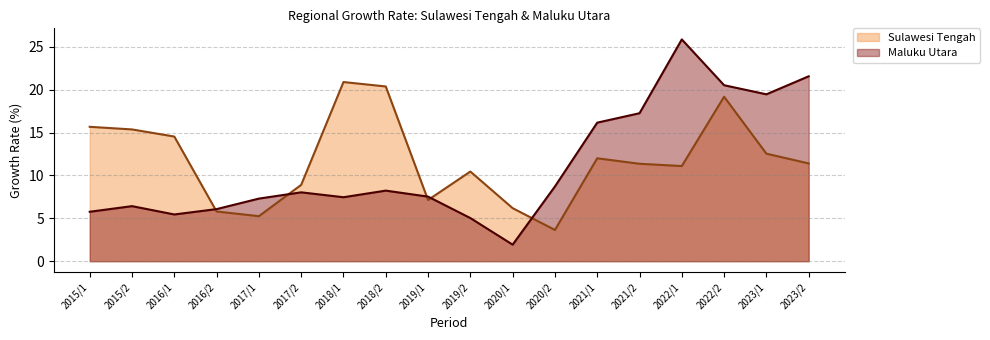

True or false: Sulawesi Tengah and Maluku Utara cross at least once.

True